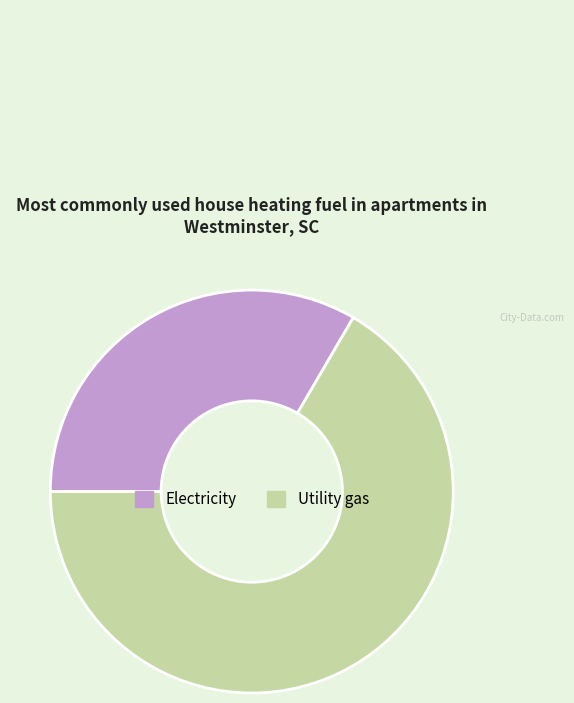

Combined, do Electricity and Utility gas account for over 50%?

Yes